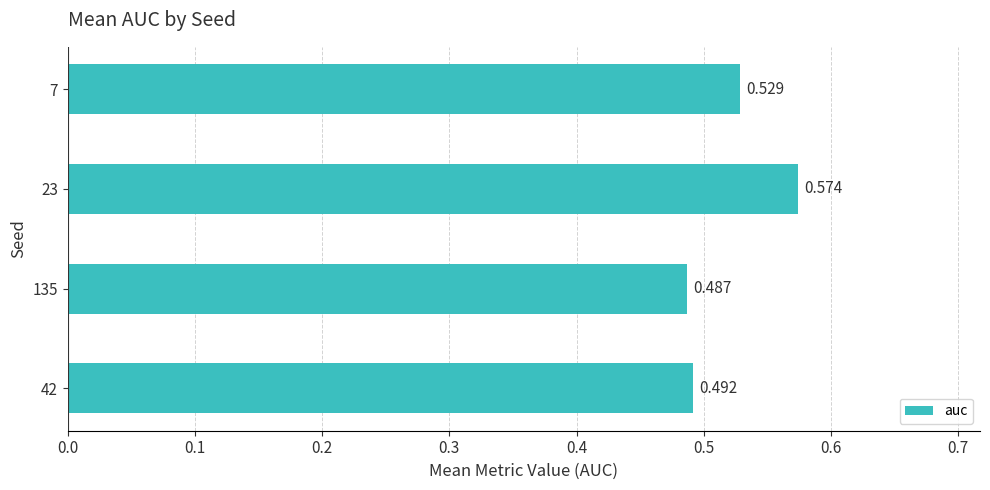

List the labels in order of value, largest first.

23, 7, 42, 135